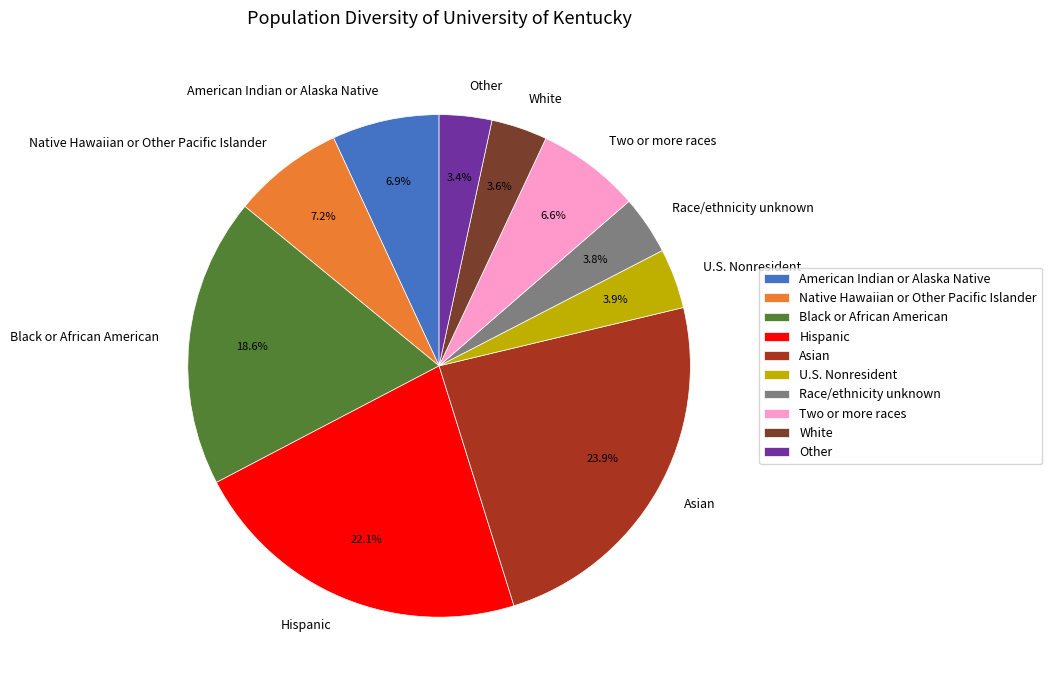

Which category has the biggest portion of the pie?

Asian